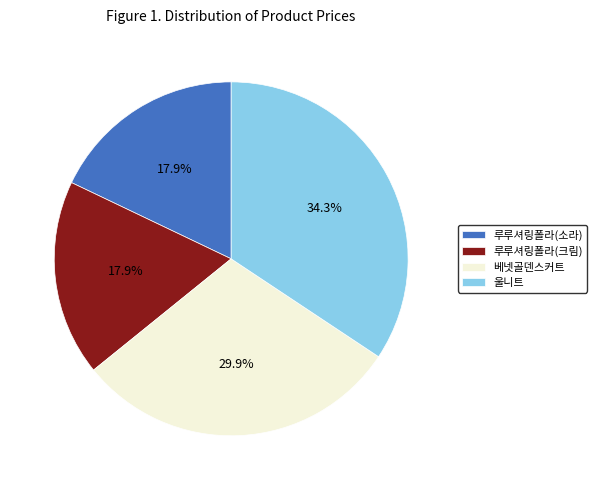

To the nearest percent, what is the combined percentage of 루루셔링폴라(소라) and 베넷골덴스커트?

48%